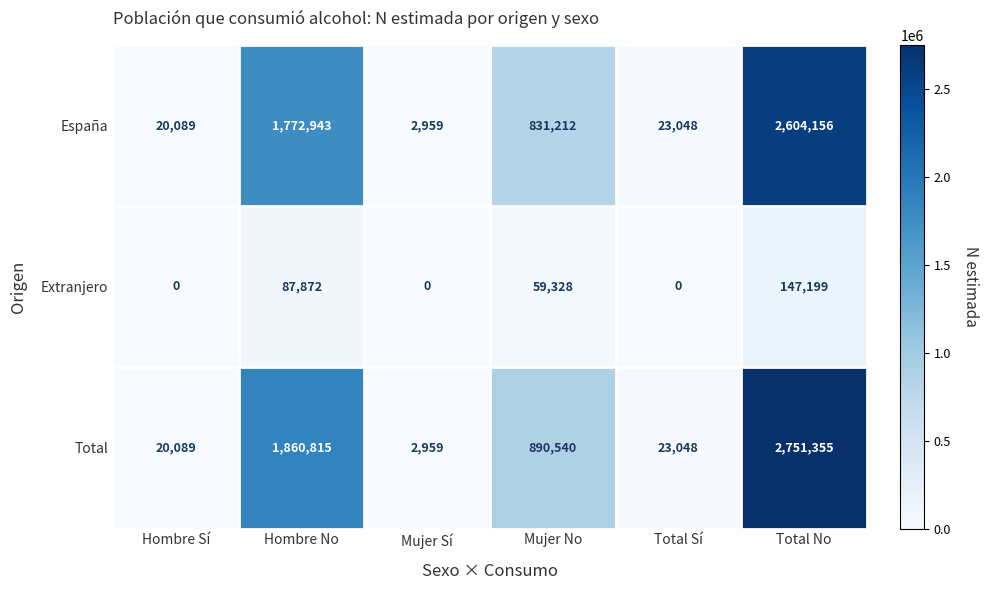

Where is Total nearest to the value 1377157?

Hombre No